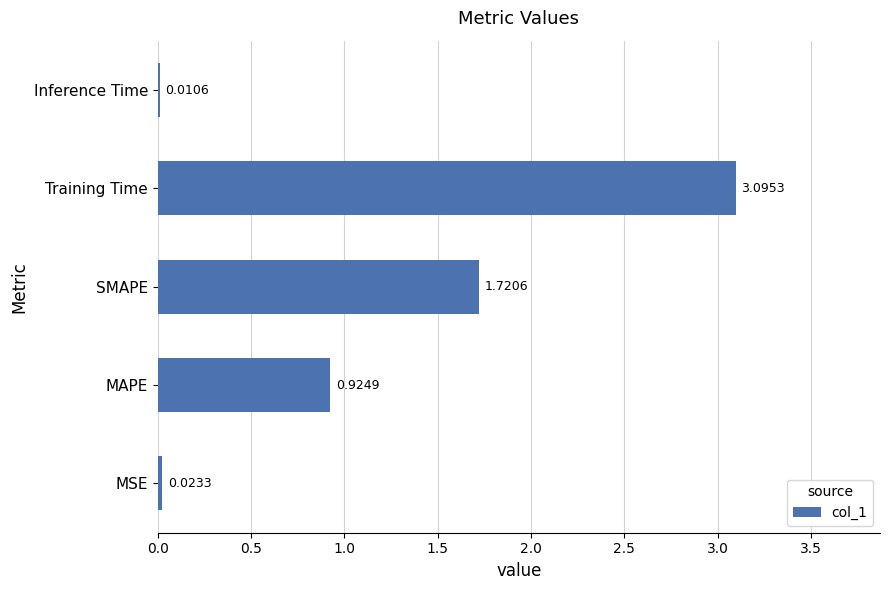

Where is the data nearest to the value 1?

MAPE